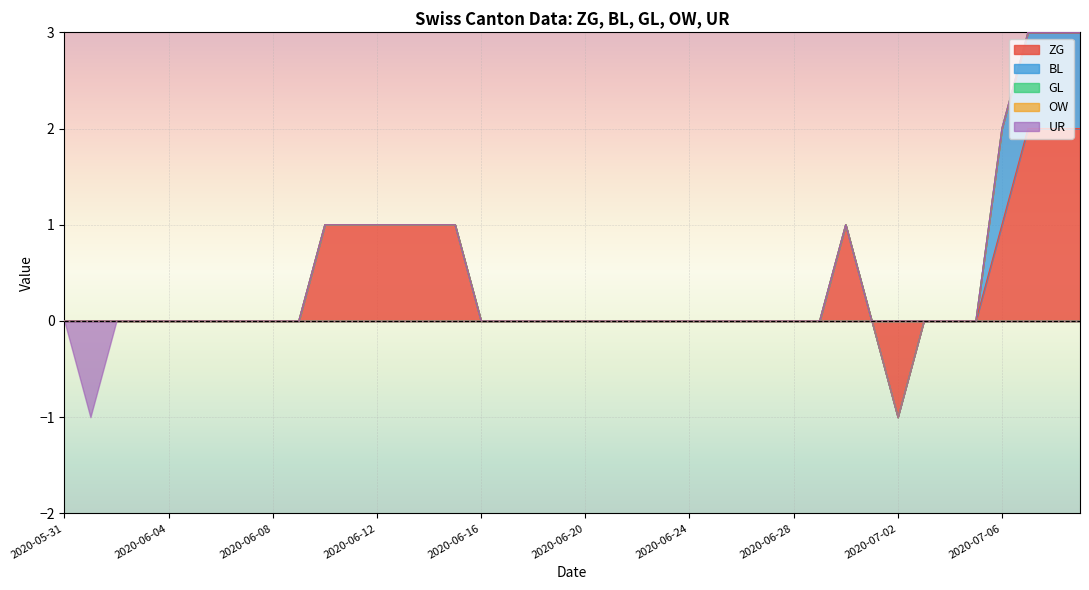

Which series has the largest total across all categories?

ZG